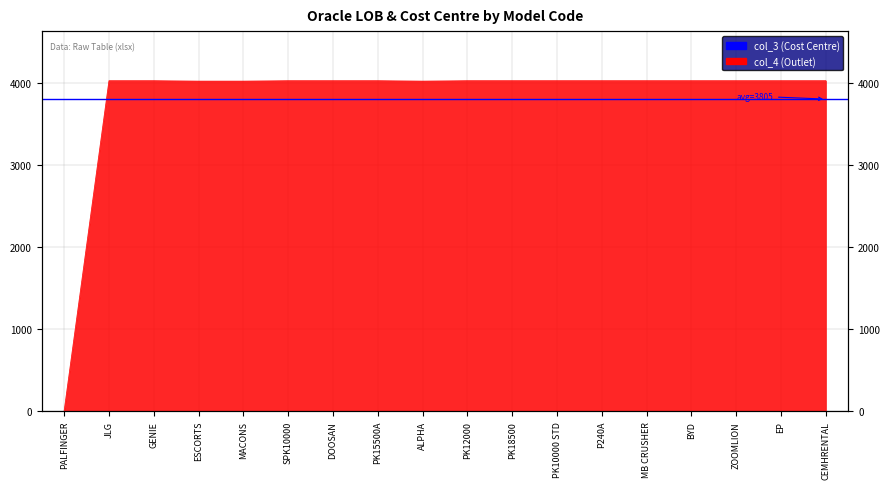

The chart shows a value of 2773 at SPK10000. True or false?

False